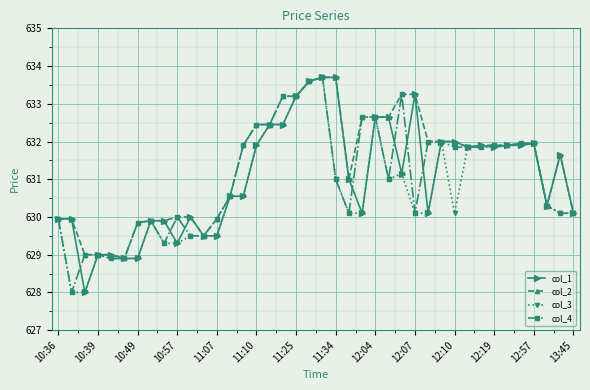

How many distinct data groups are displayed?

4